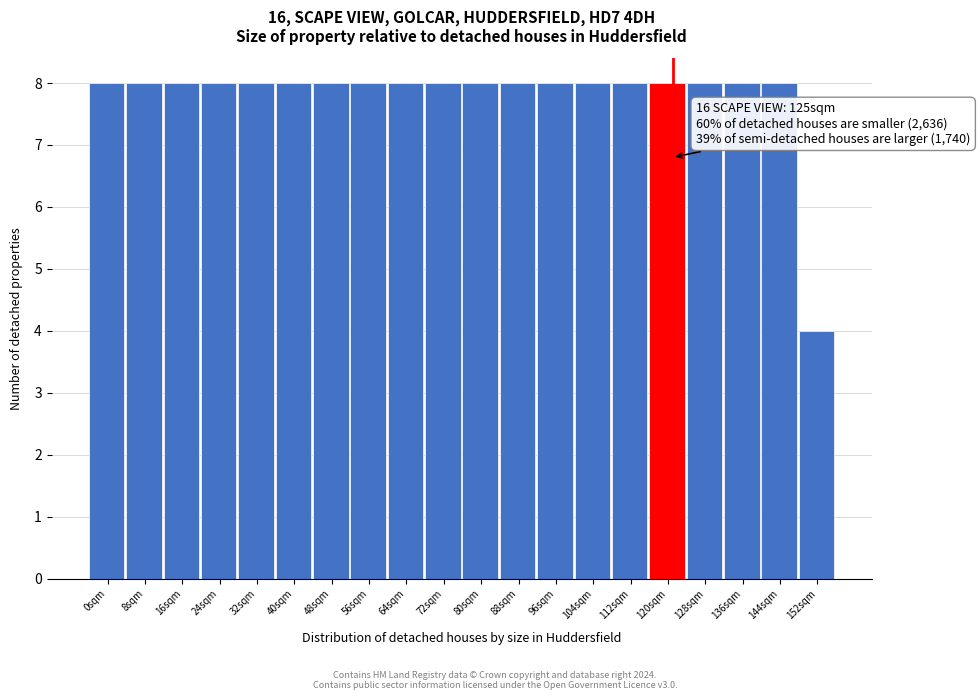

Reading left to right, what are all the values shown in this chart?

0sqm=8	8sqm=8	16sqm=8	24sqm=8	32sqm=8	40sqm=8	48sqm=8	56sqm=8	64sqm=8	72sqm=8	80sqm=8	88sqm=8	96sqm=8	104sqm=8	112sqm=8	120sqm=8	128sqm=8	136sqm=8	144sqm=8	152sqm=4